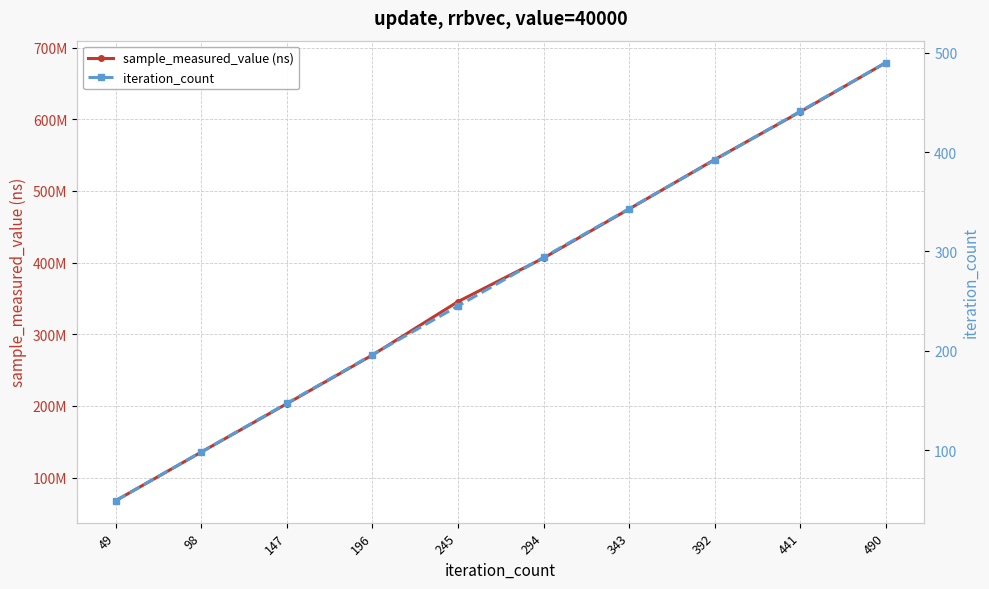

What is the total value across all series at 196?

270873407